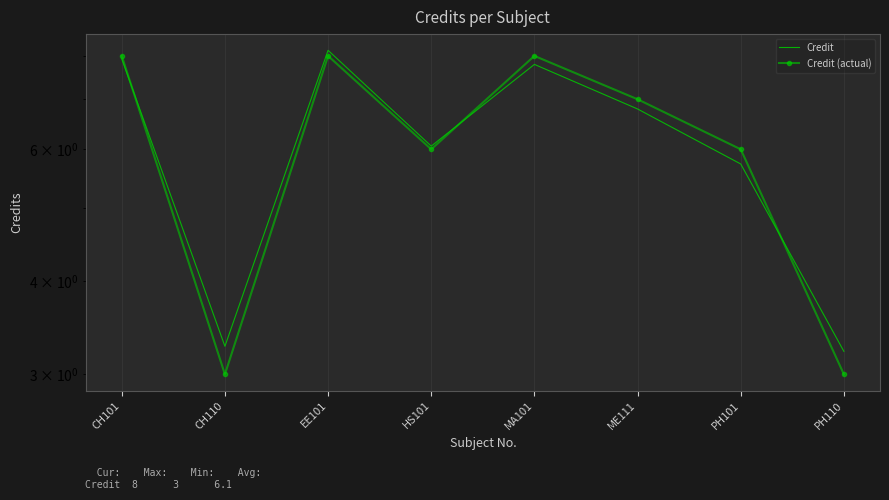

How many values in the Credit (actual) series are below 7?

4